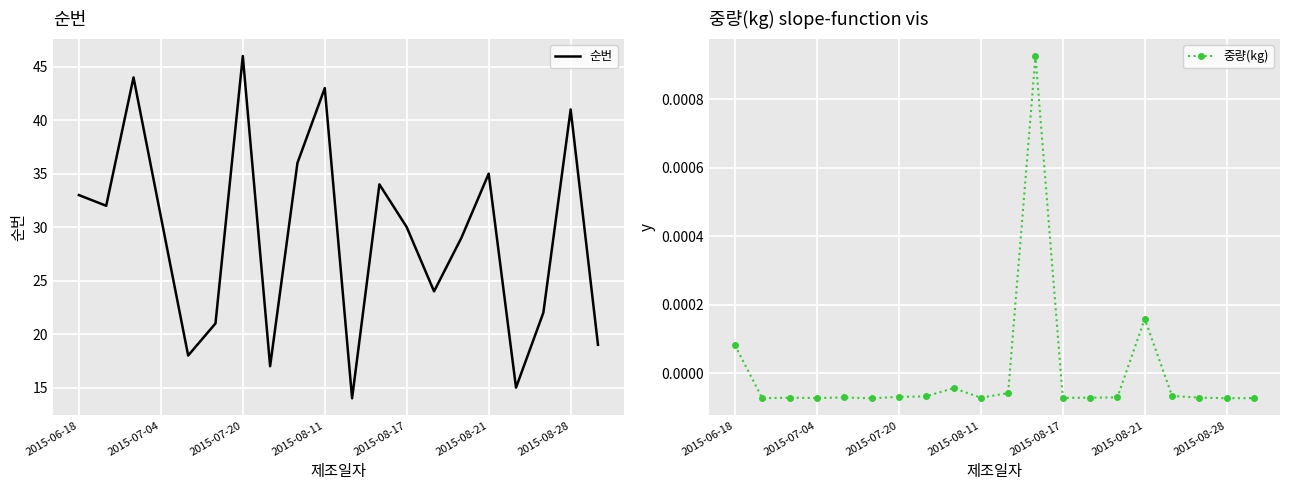

Which series has the largest range (max minus min)?

순번